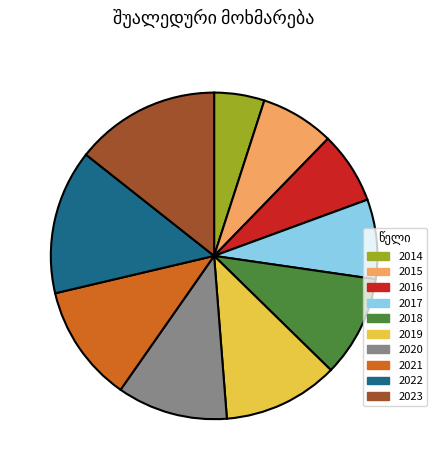

Does 2020 represent more than half of the total?

No